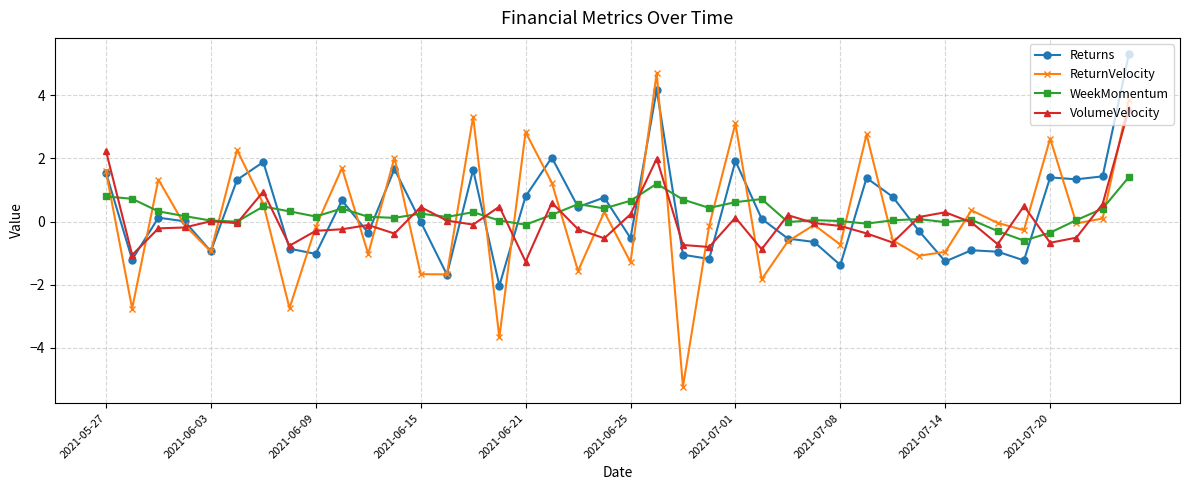

Which series has the largest range (max minus min)?

ReturnVelocity